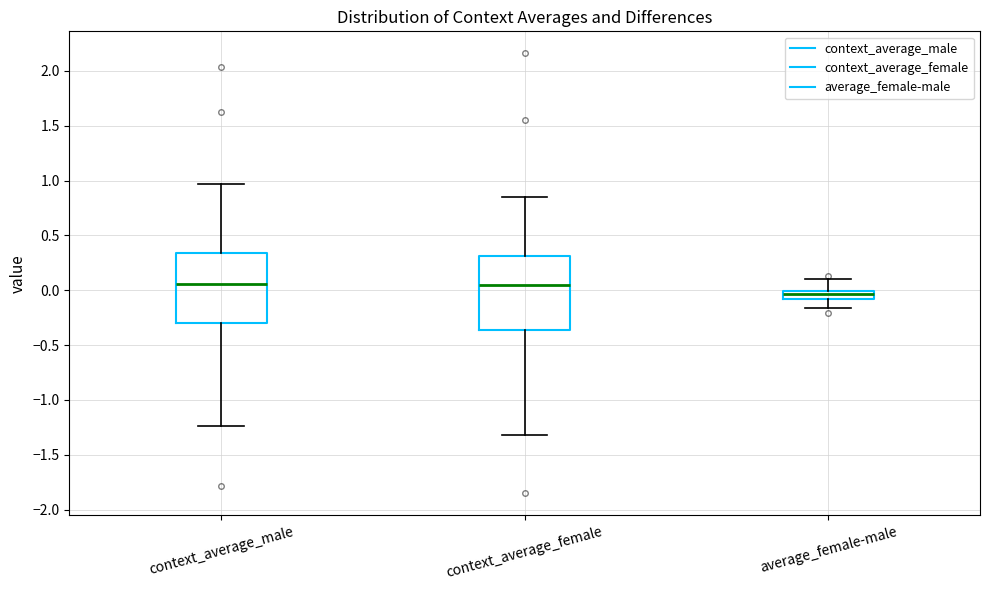

Reading left to right, read every box against the y-axis: the position of its median line, the range the box covers, and the ends of its whiskers. The values are not printed on the chart, so give them approximately, as read against the axis.

context_average_male: median 0.05, box -0.30 to 0.35, whiskers -1.25 to 0.95
context_average_female: median 0.05, box -0.35 to 0.30, whiskers -1.30 to 0.85
average_female-male: median -0.05, box -0.10 to 0.00, whiskers -0.15 to 0.10